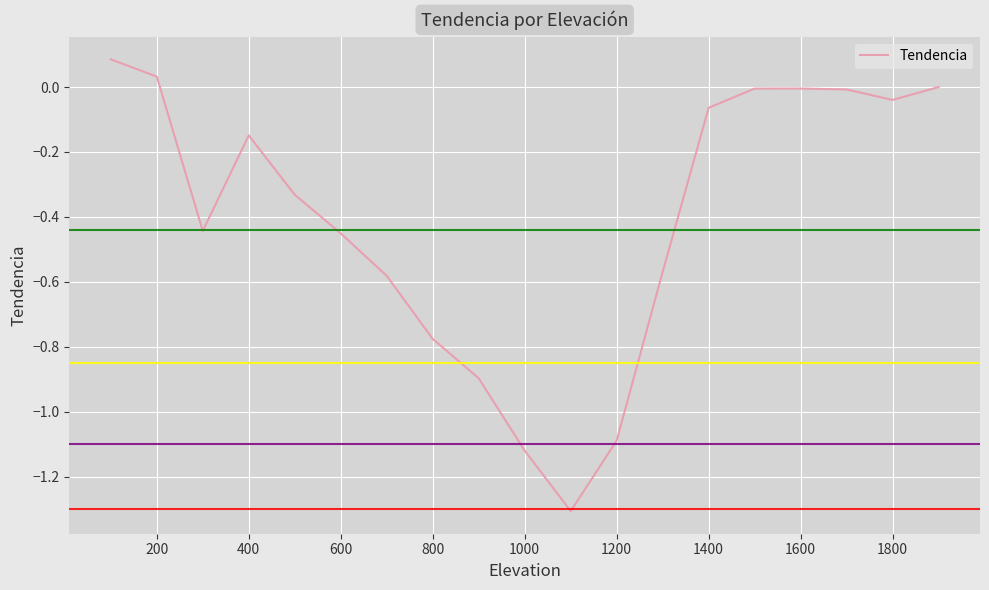

What is the smallest value displayed?

-1.3